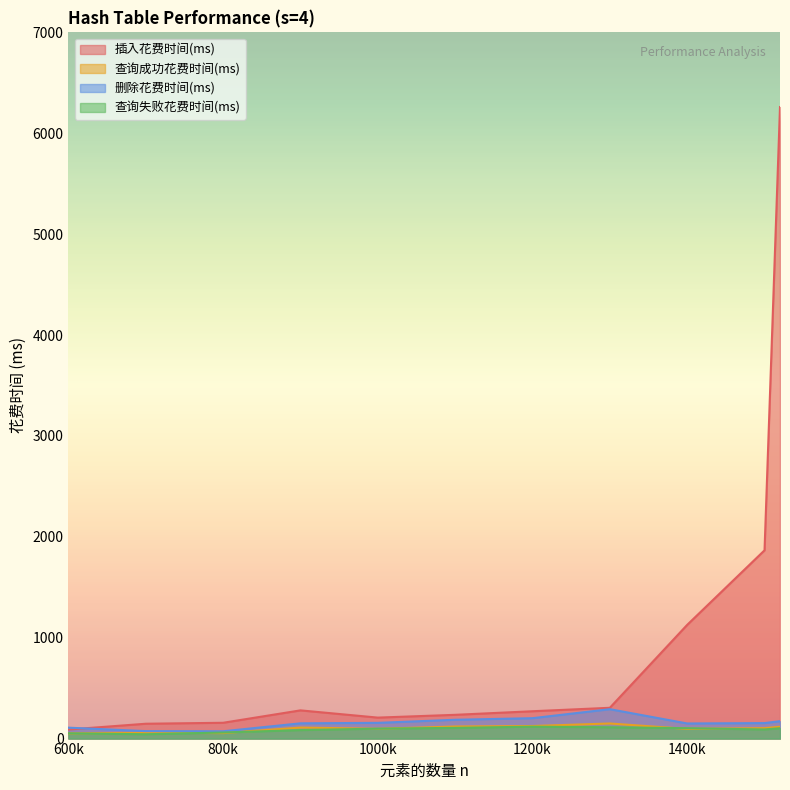

At which category does 查询成功花费时间(ms) reach its first local valley?

800000